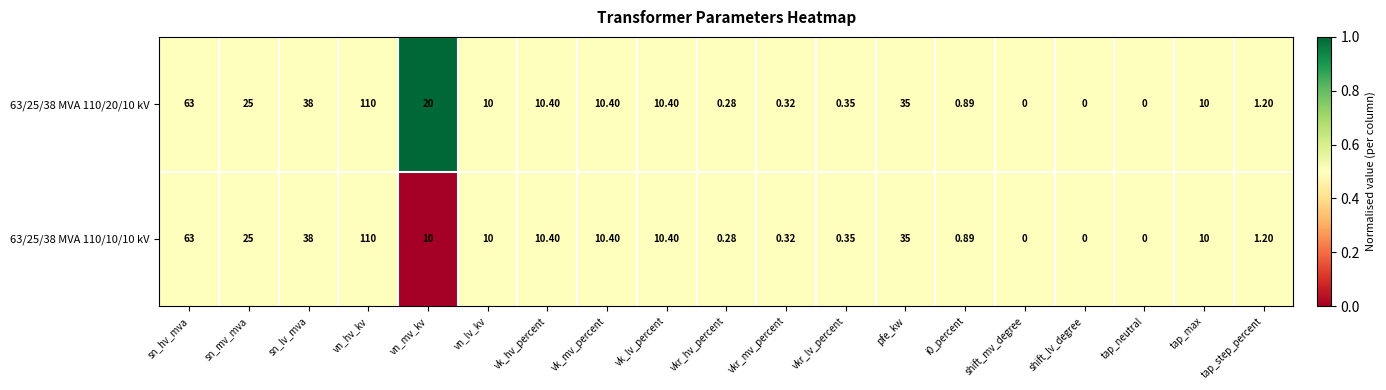

At which category does the chart reach its peak across all series?

vn_hv_kv